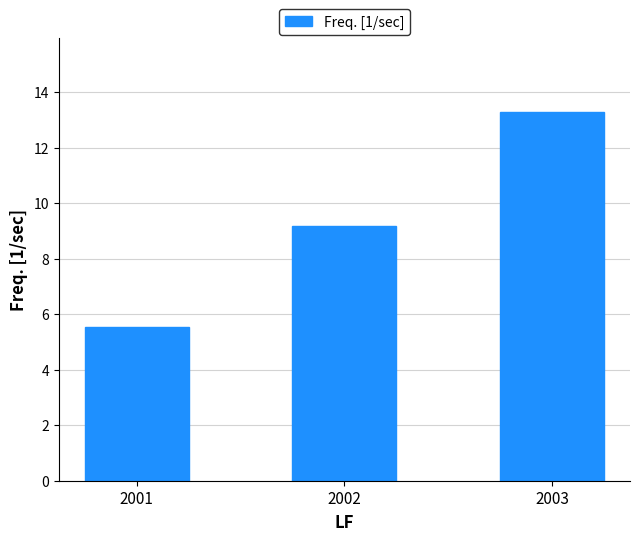

What is the sum of the values at 2003 and 2002?

22.5